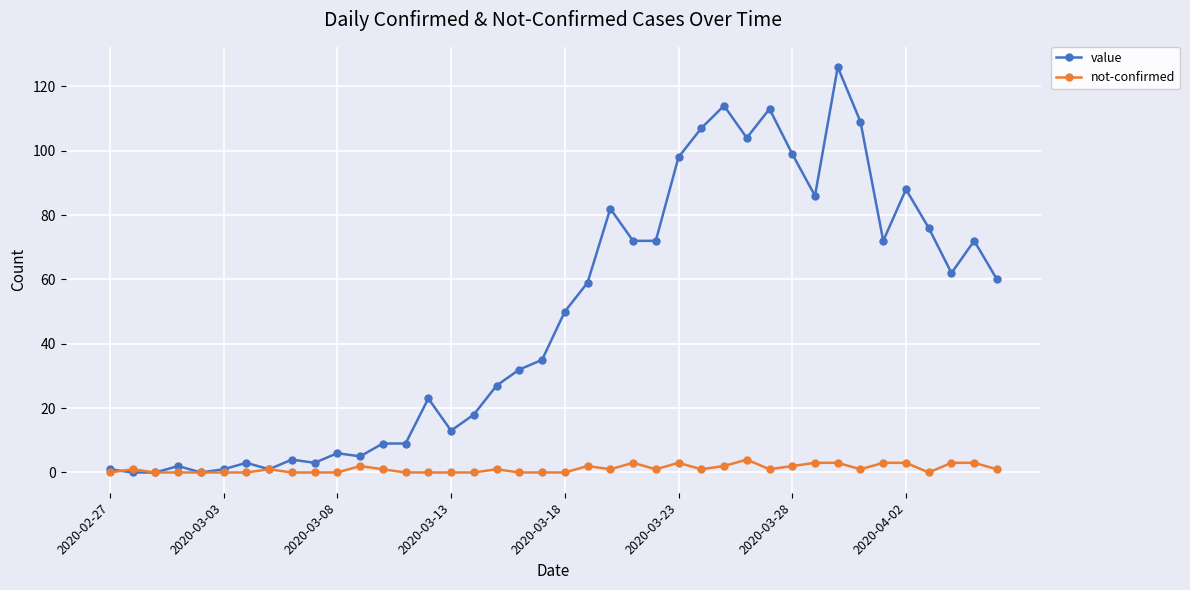

Which series has the largest total across all categories?

value